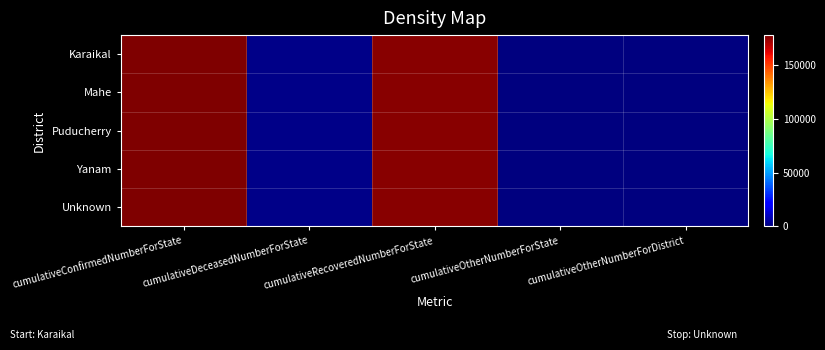

How many categories are shown in the chart?

5